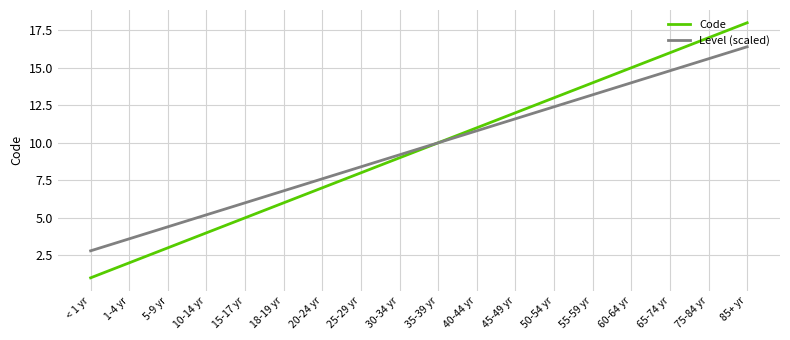

True or false: Code has a value of 17.0 at 75-84 yr.

True